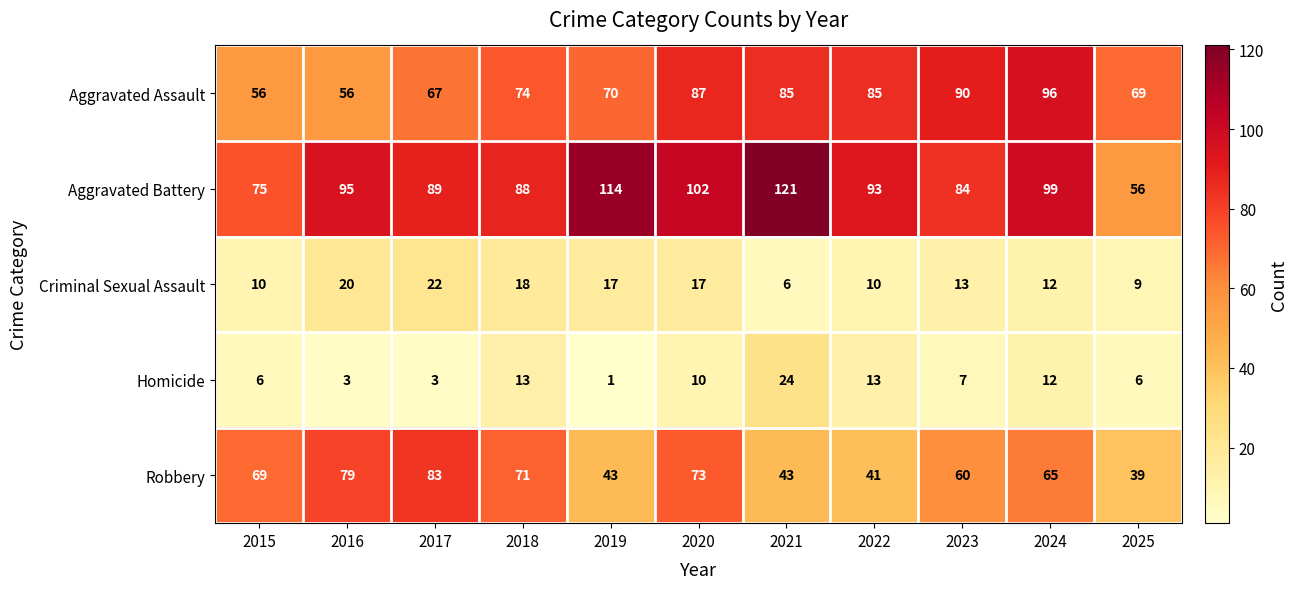

Rank the series by their maximum value, from lowest to highest.

Criminal Sexual Assault, Homicide, Robbery, Aggravated Assault, Aggravated Battery